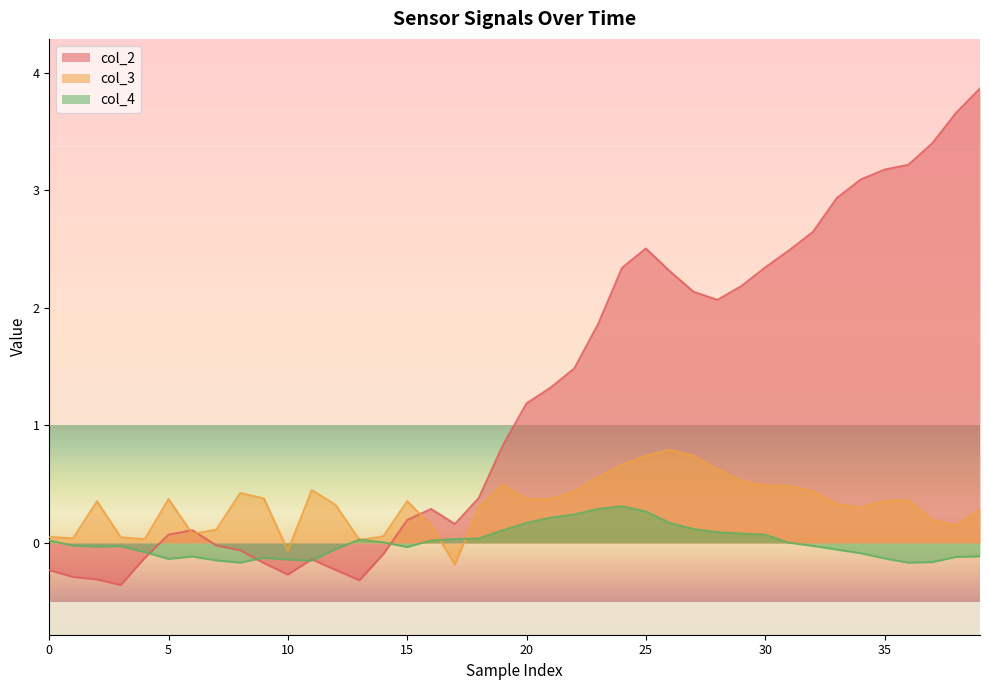

Which series has the largest total across all categories?

col_2